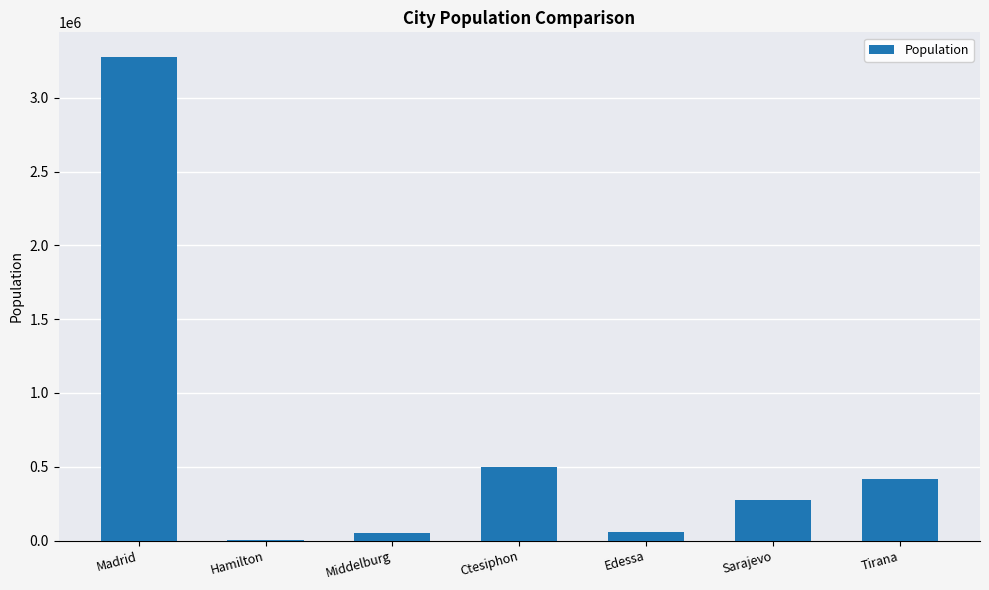

The chart shows a value of 55000 at Edessa. True or false?

True